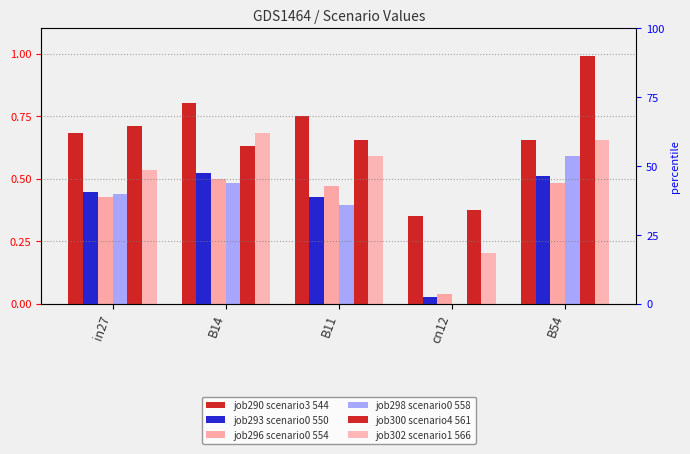

Does the chart contain stacked bars?

No